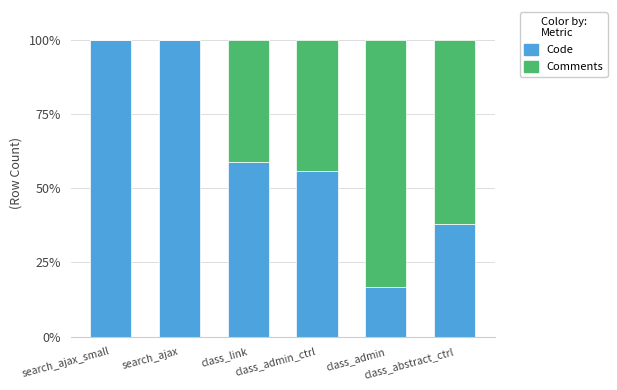

What is the sum of all Code values?

369.3